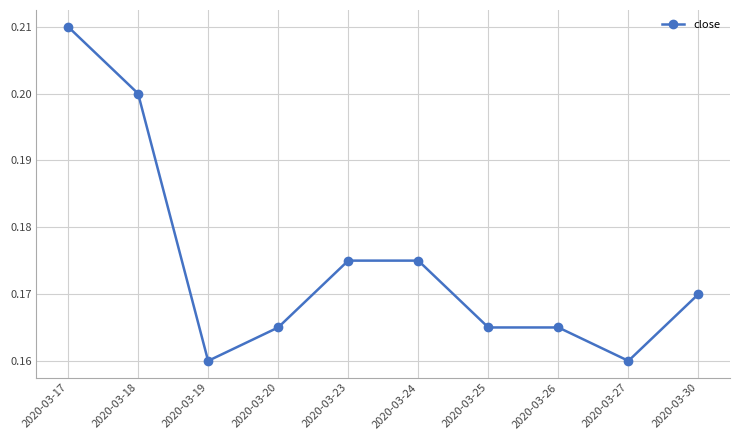

The chart shows a value of 0.2 at 2020-03-20. True or false?

True